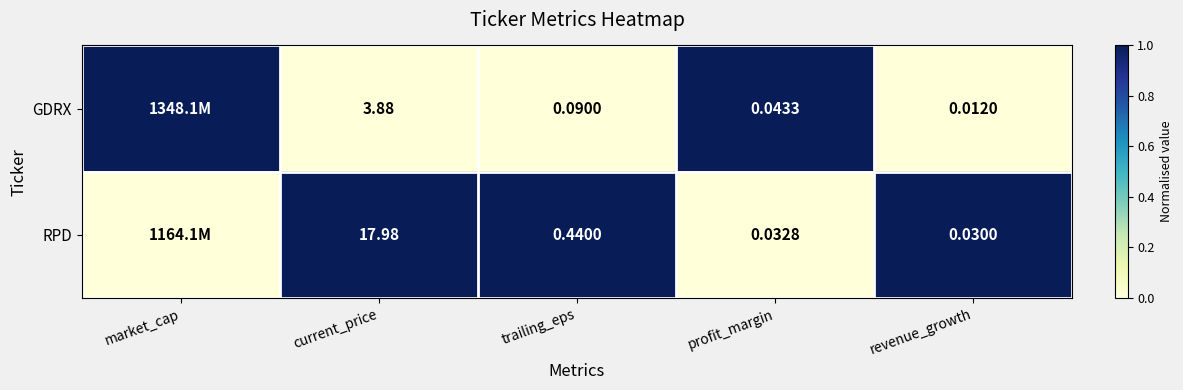

Rank the series at trailing_eps from lowest to highest value.

GDRX, RPD